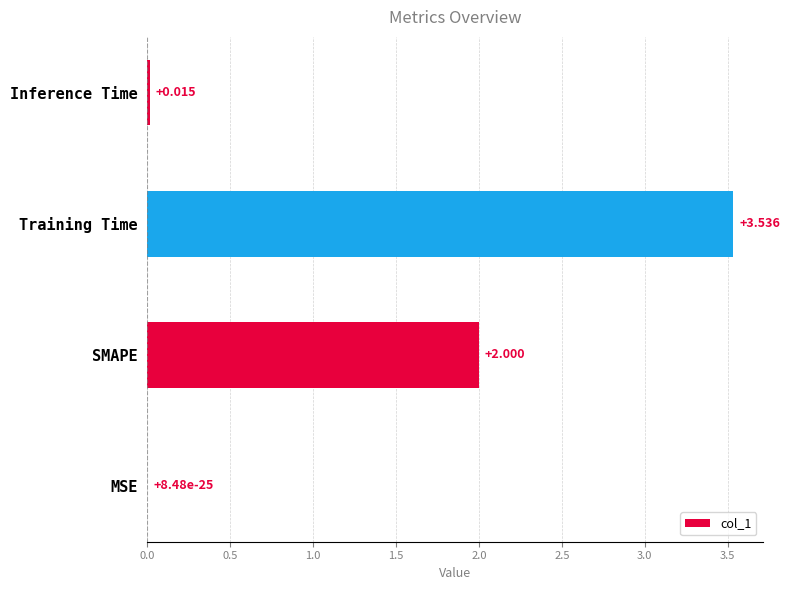

Which has a higher value, Inference Time or MSE?

Inference Time